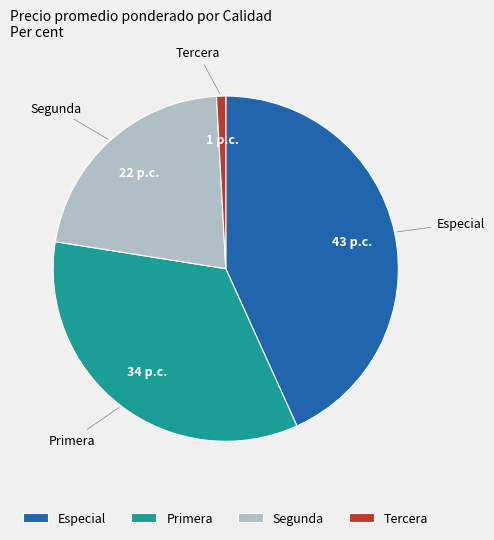

What is the largest slice in the pie chart?

Especial